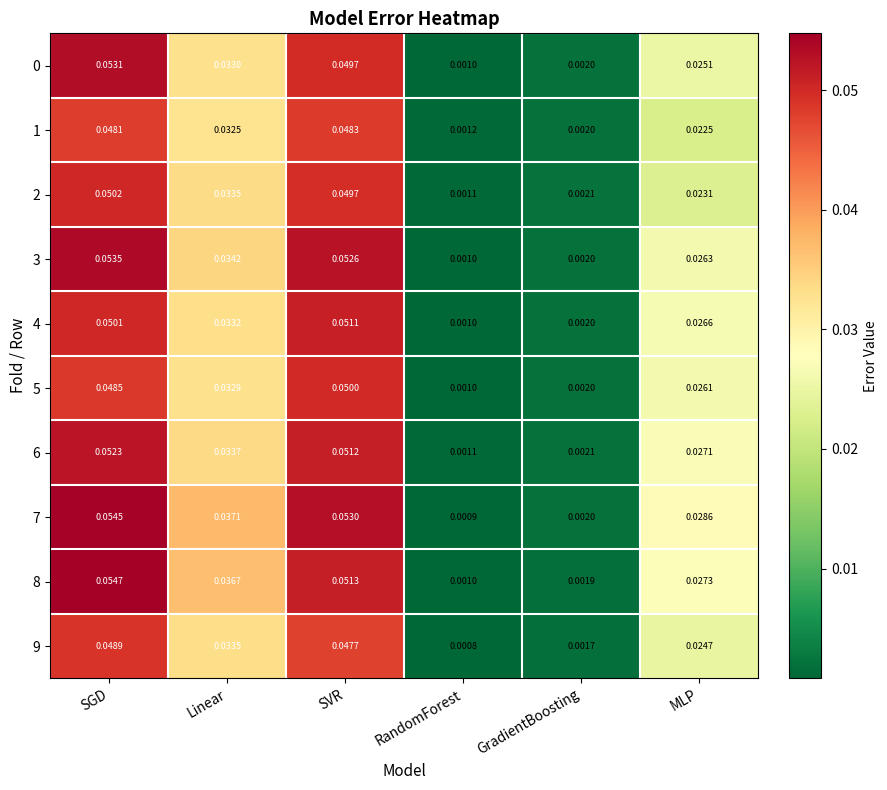

At which category is the sum across all series the highest?

SGD